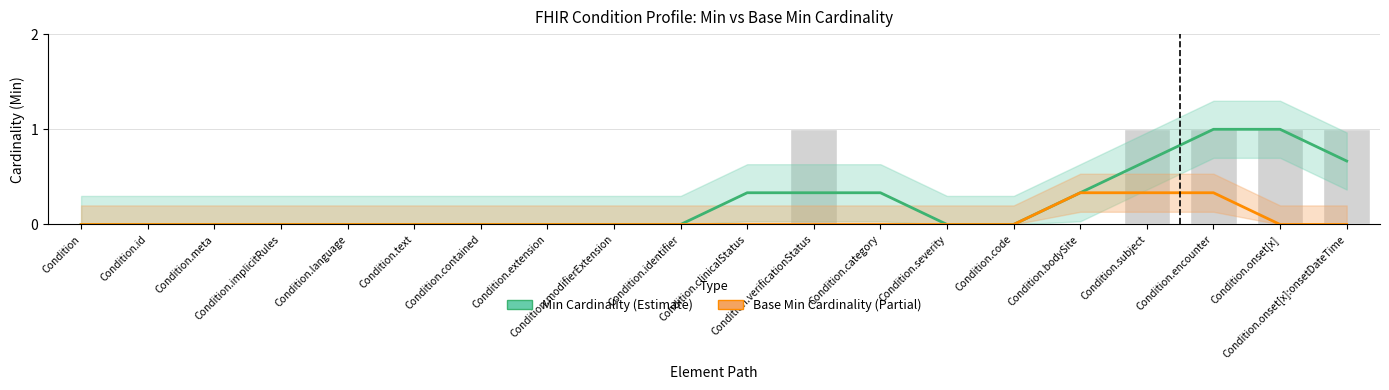

Is it true that Base Min Cardinality equals -0.2 at Condition.severity?

False